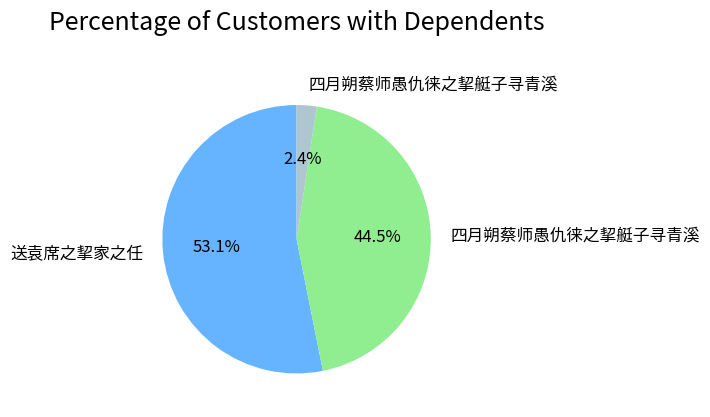

Is there a majority slice in this chart?

Yes